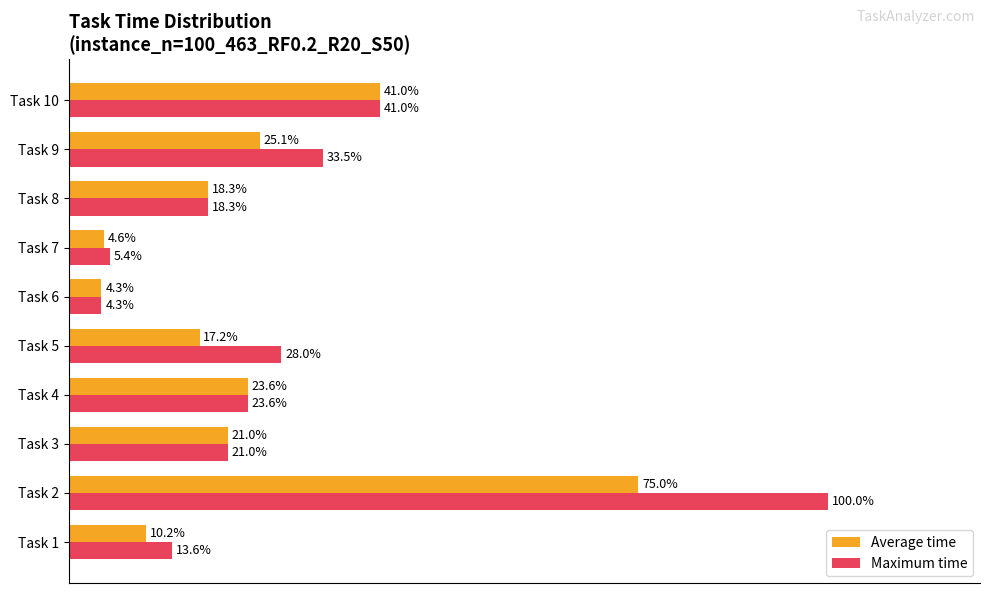

Which label corresponds to the smallest value in the chart?

Task 6